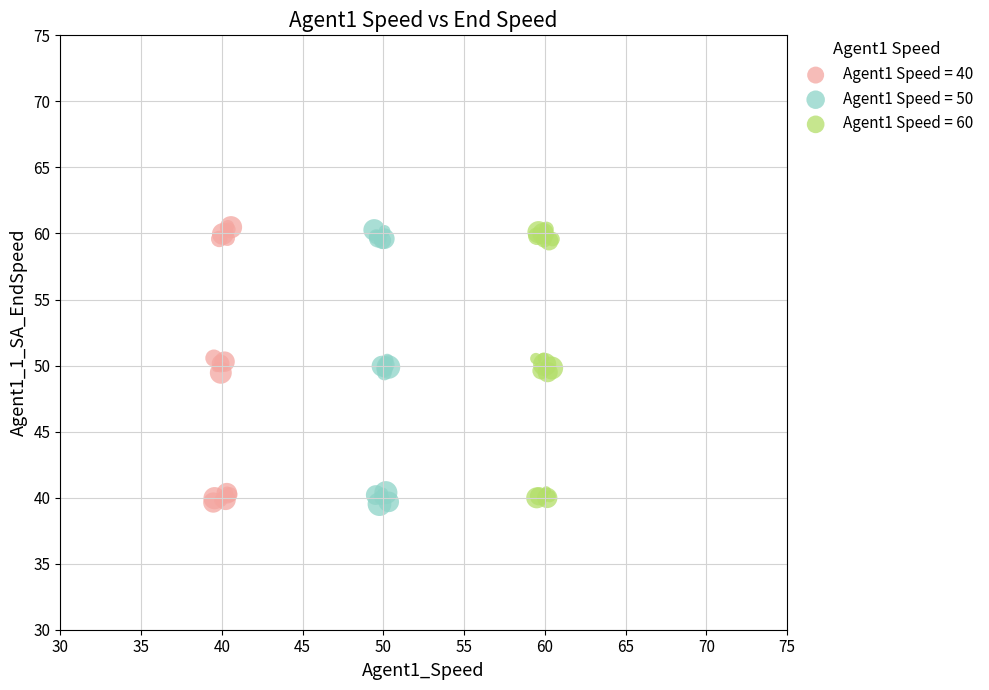

What are all the series names shown in the legend?

Agent1 Speed = 40, Agent1 Speed = 50, Agent1 Speed = 60